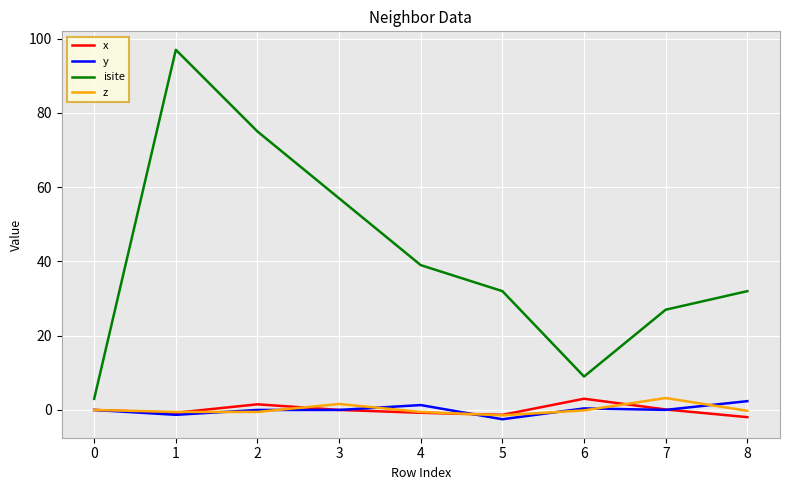

What is the maximum value for isite?

97.0